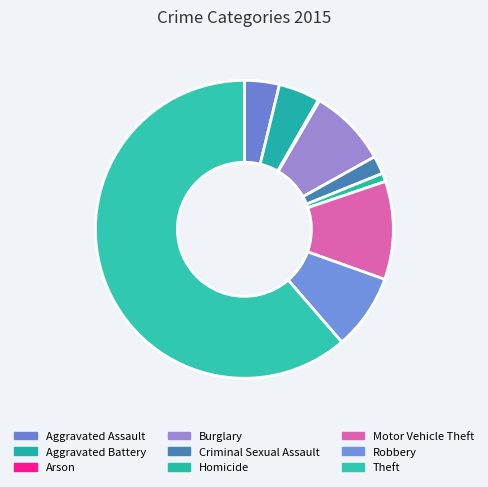

Which slice is the smallest?

Arson